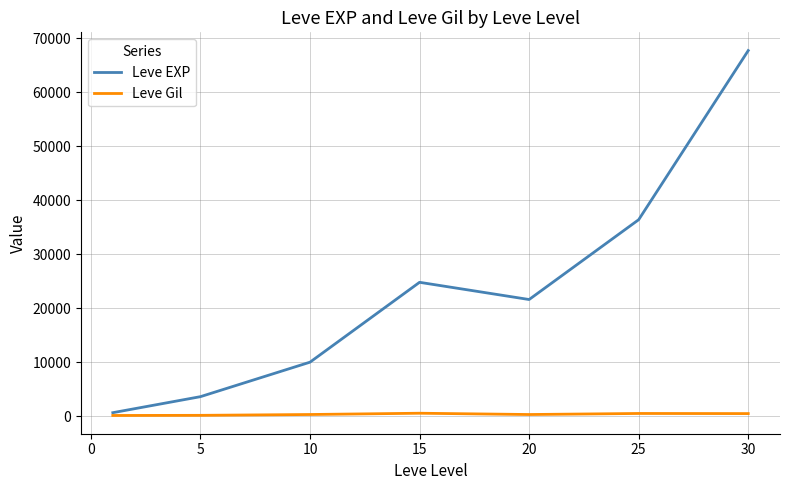

What is the average value of the Leve Gil series?

330